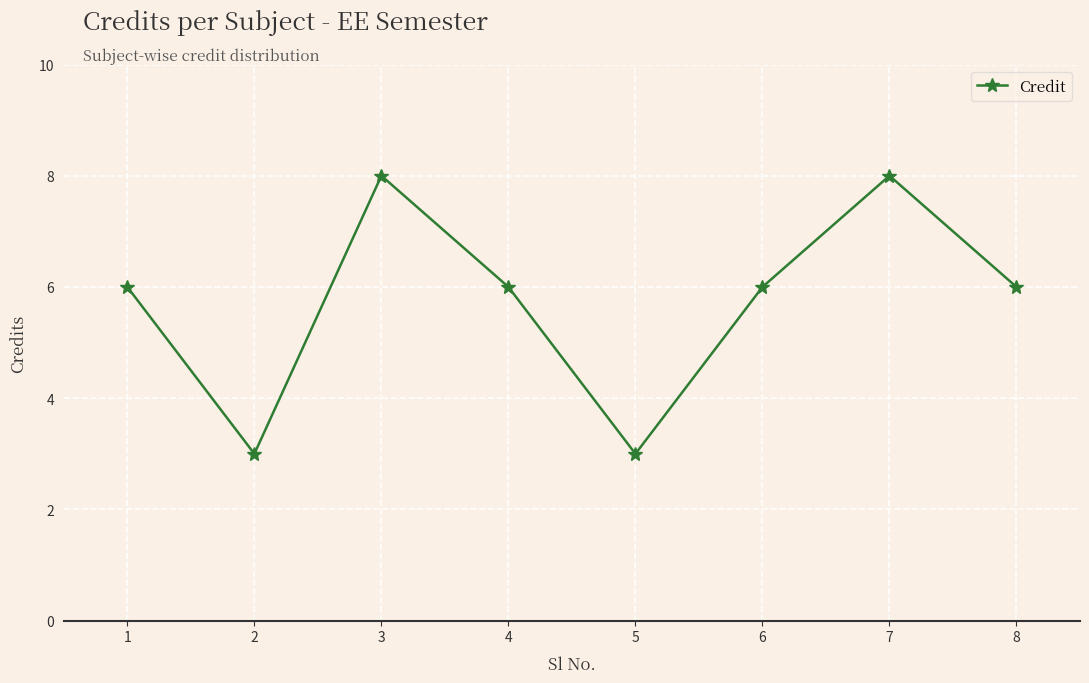

True or false: there are more than 1 points higher than both neighbors.

True